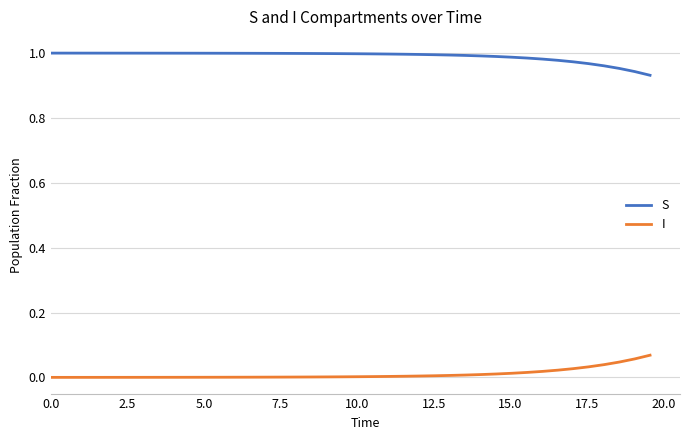

Which series has the largest total across all categories?

S